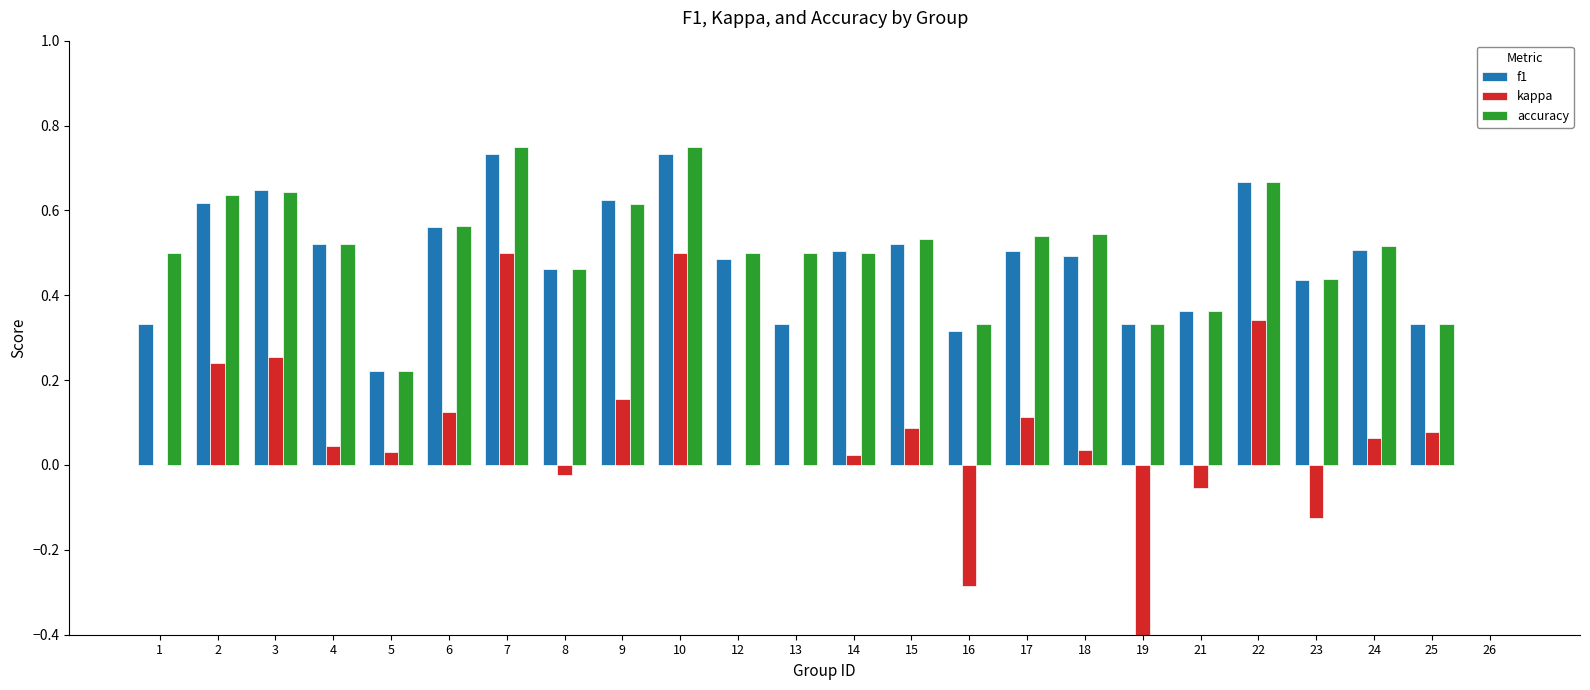

Reading left to right, list all the values displayed in this chart.

f1: 1=0.3	2=0.6	3=0.6	4=0.5	5=0.2	6=0.6	7=0.7	8=0.5	9=0.6	10=0.7	12=0.5	13=0.3	14=0.5	15=0.5	16=0.3	17=0.5	18=0.5	19=0.3	21=0.4	22=0.7	23=0.4	24=0.5	25=0.3	26=0.0
kappa: 1=0.0	2=0.2	3=0.3	4=0.0	5=0.0	6=0.1	7=0.5	8=-0.0	9=0.2	10=0.5	12=0.0	13=0.0	14=0.0	15=0.1	16=-0.3	17=0.1	18=0.0	19=-0.5	21=-0.1	22=0.3	23=-0.1	24=0.1	25=0.1	26=0.0
accuracy: 1=0.5	2=0.6	3=0.6	4=0.5	5=0.2	6=0.6	7=0.8	8=0.5	9=0.6	10=0.8	12=0.5	13=0.5	14=0.5	15=0.5	16=0.3	17=0.5	18=0.5	19=0.3	21=0.4	22=0.7	23=0.4	24=0.5	25=0.3	26=0.0